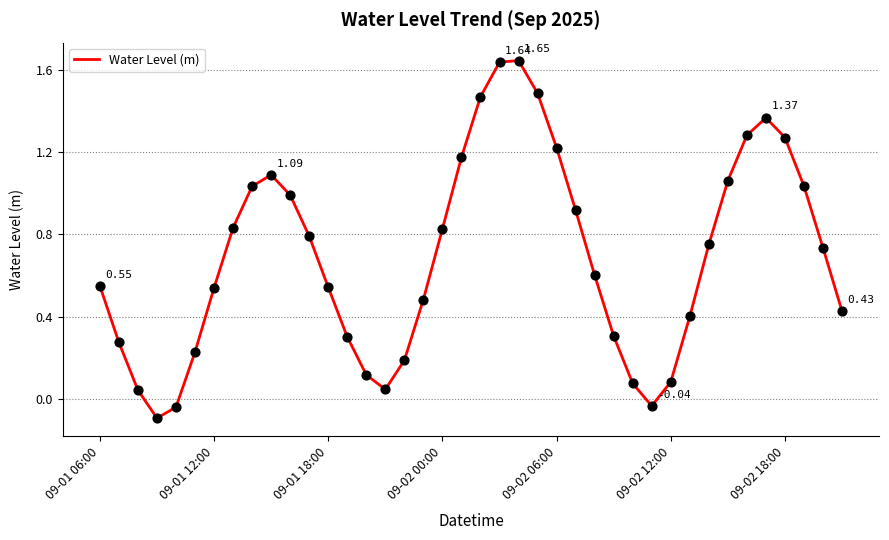

What is the difference between the maximum and minimum values?

1.7